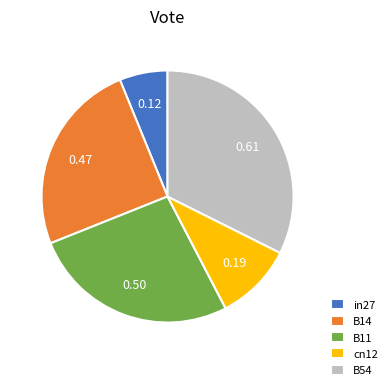

Which has a higher value, B14 or B11?

B11